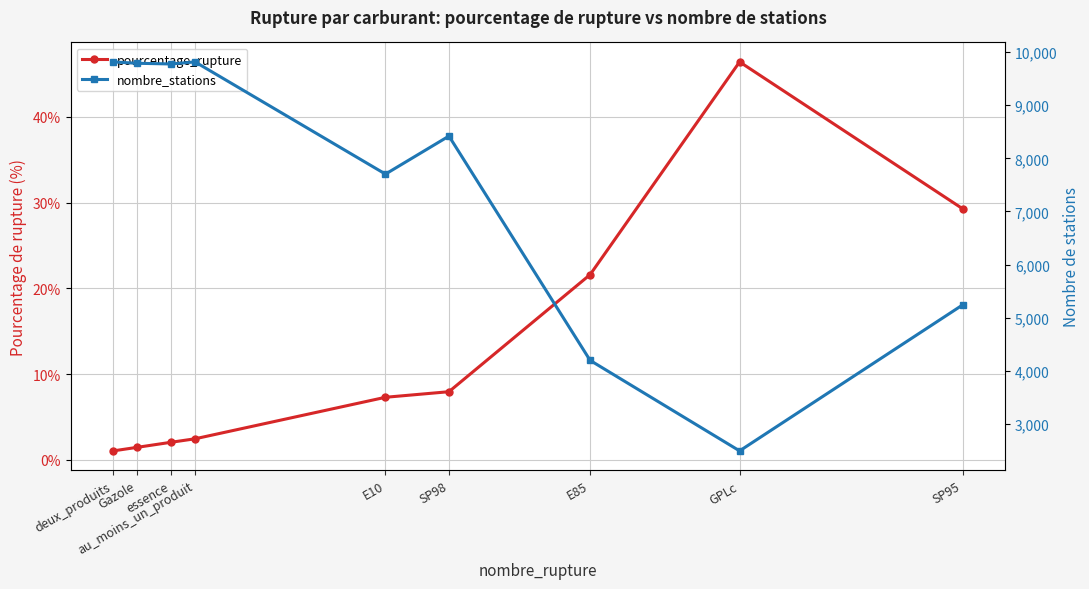

What position from the left is deux_produits?

1